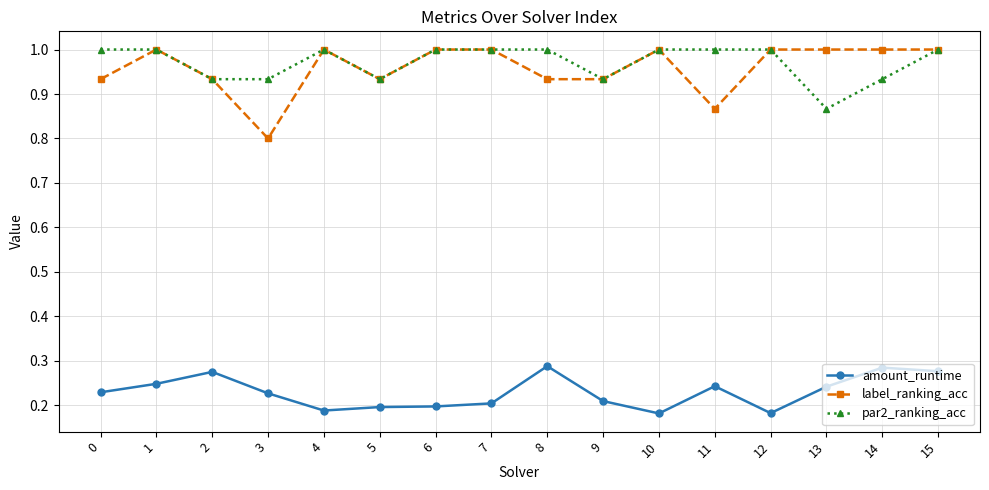

What is the value of the par2_ranking_acc point at the 2nd from the left?

1.0